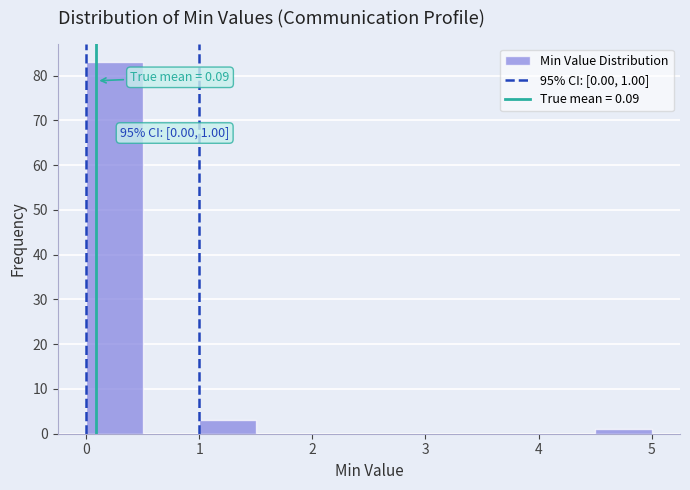

Over which range of the x-axis is the bar tallest?

0.0 to 0.5